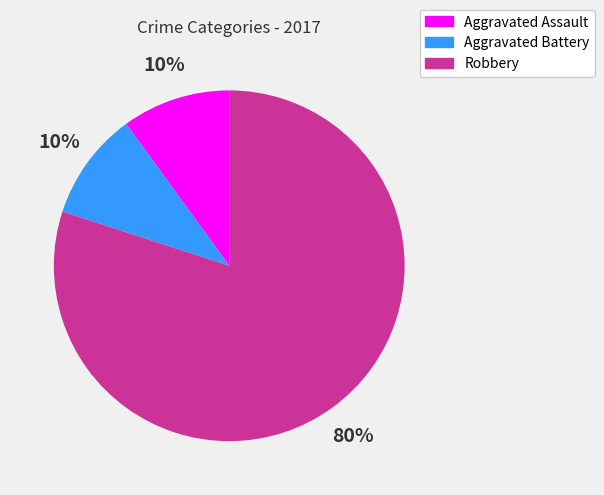

Which category accounts for the majority?

Robbery